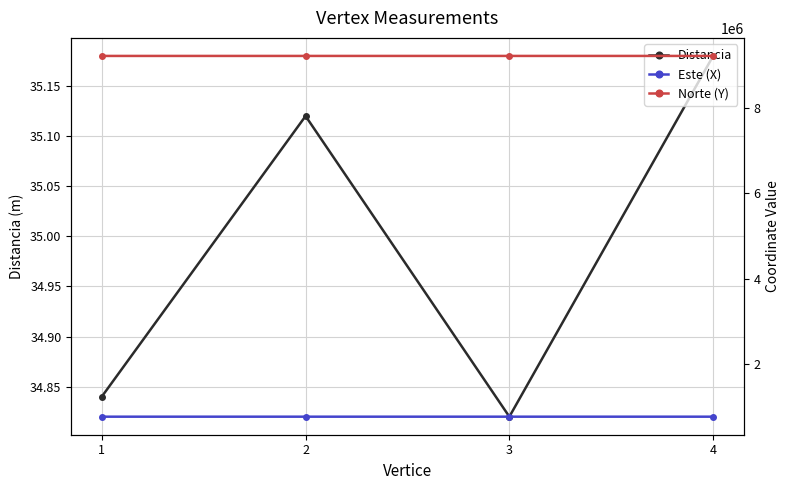

What are all the series names shown in the legend?

Distancia, Este (X), Norte (Y)